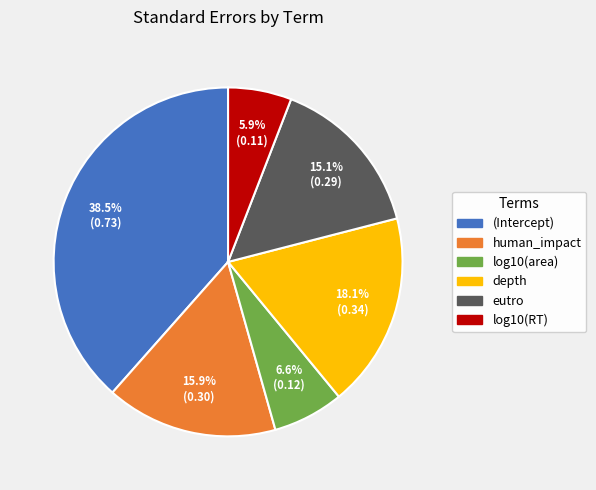

Which has a higher value, (Intercept) or log10(RT)?

(Intercept)